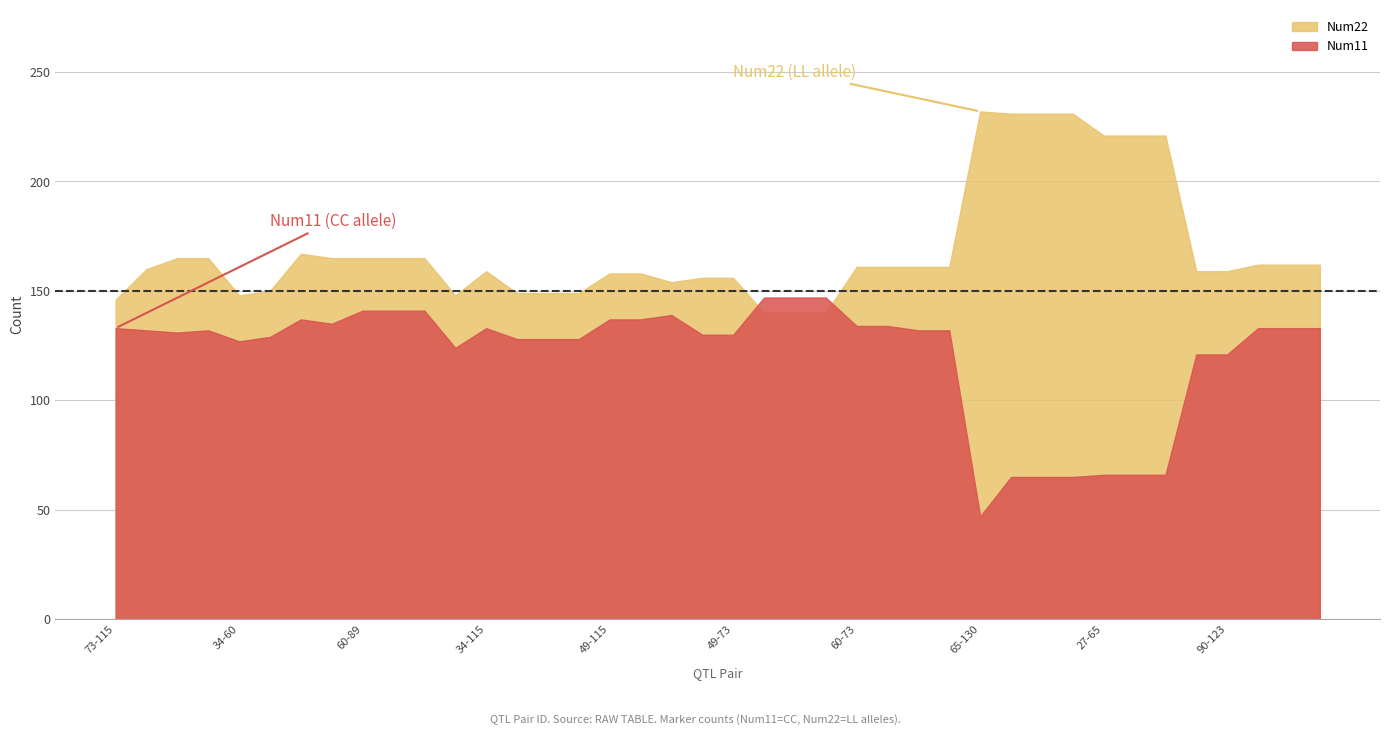

What is the value of the Num11 point at the 14th from the left?

128